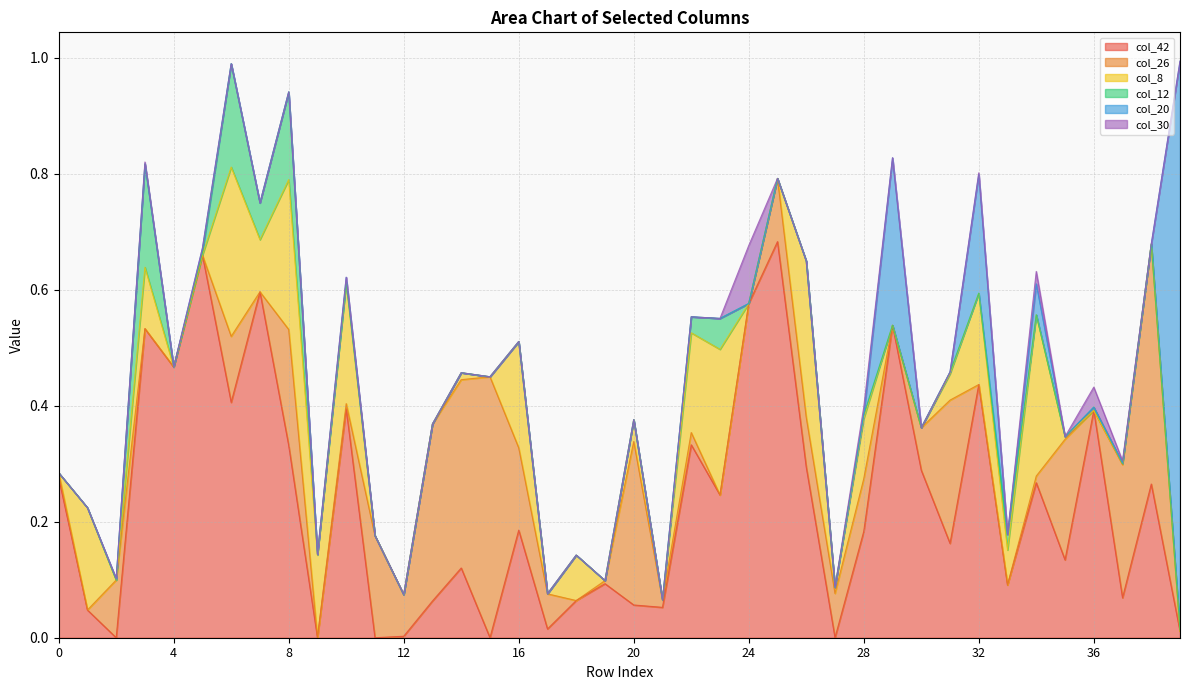

True or false: col_26 has more than 0 points higher than both neighbors.

True